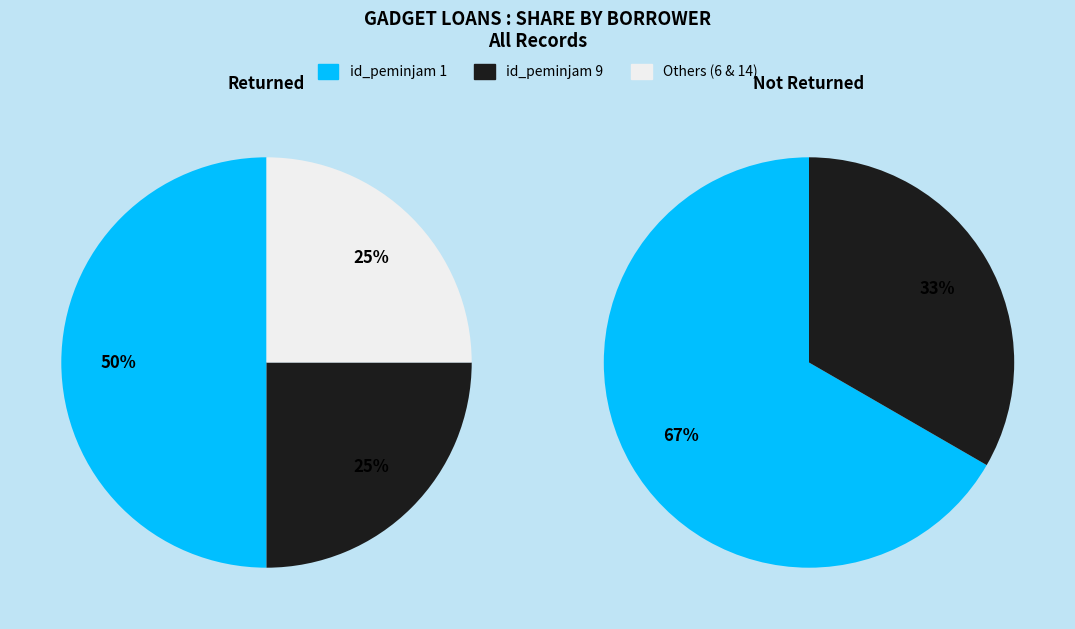

Is it true that 1 is 9% of the pie?

False